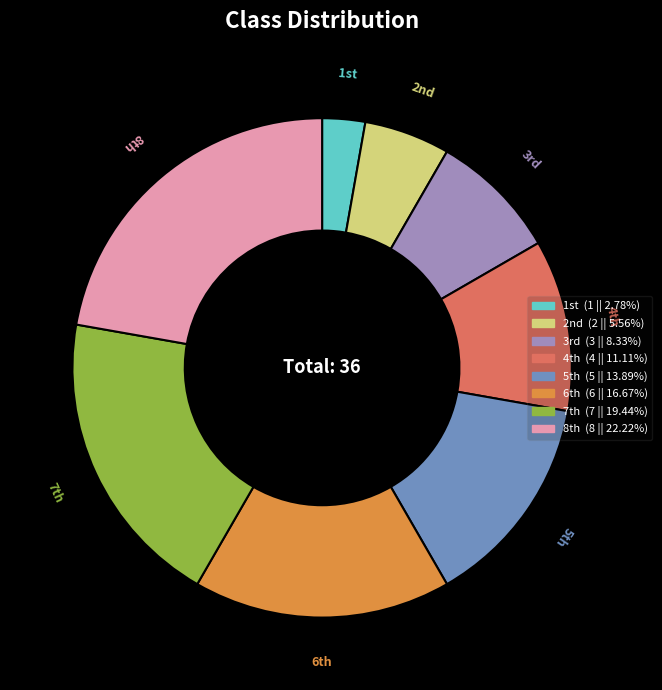

Which category has the biggest portion of the pie?

8th